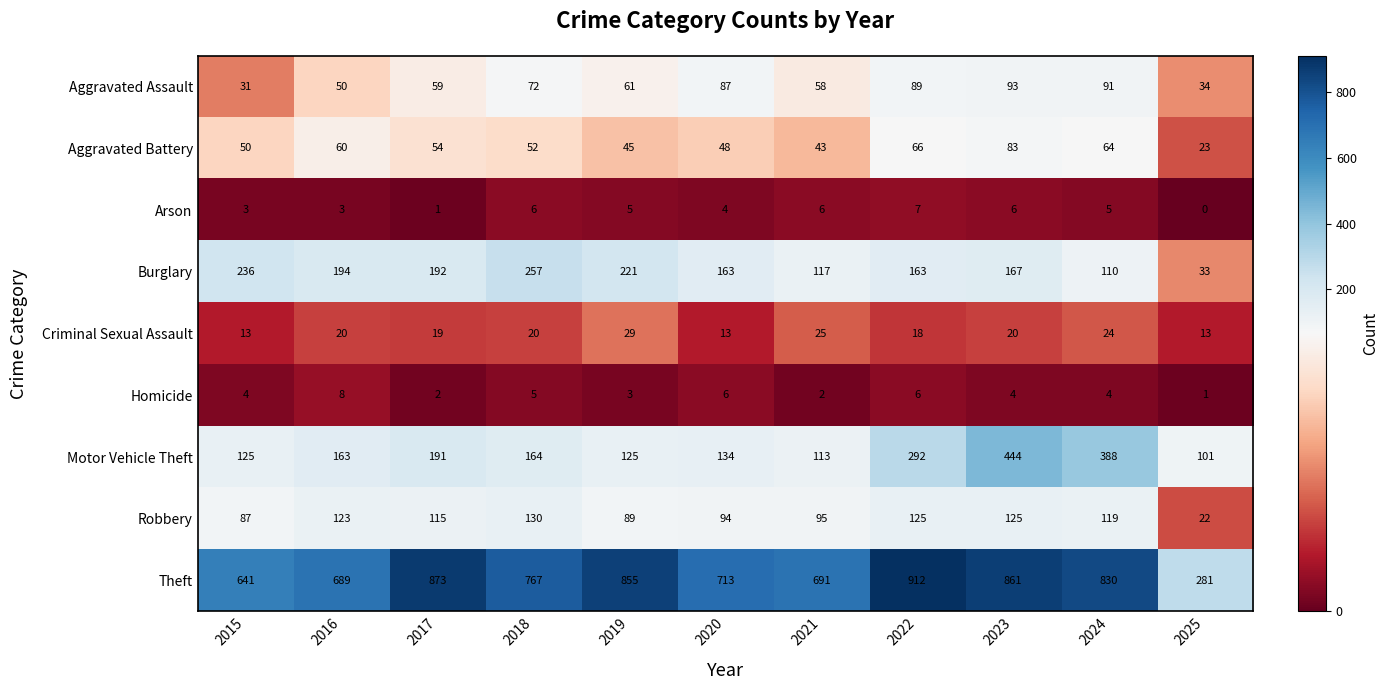

Where is Theft nearest to the value 596?

2015